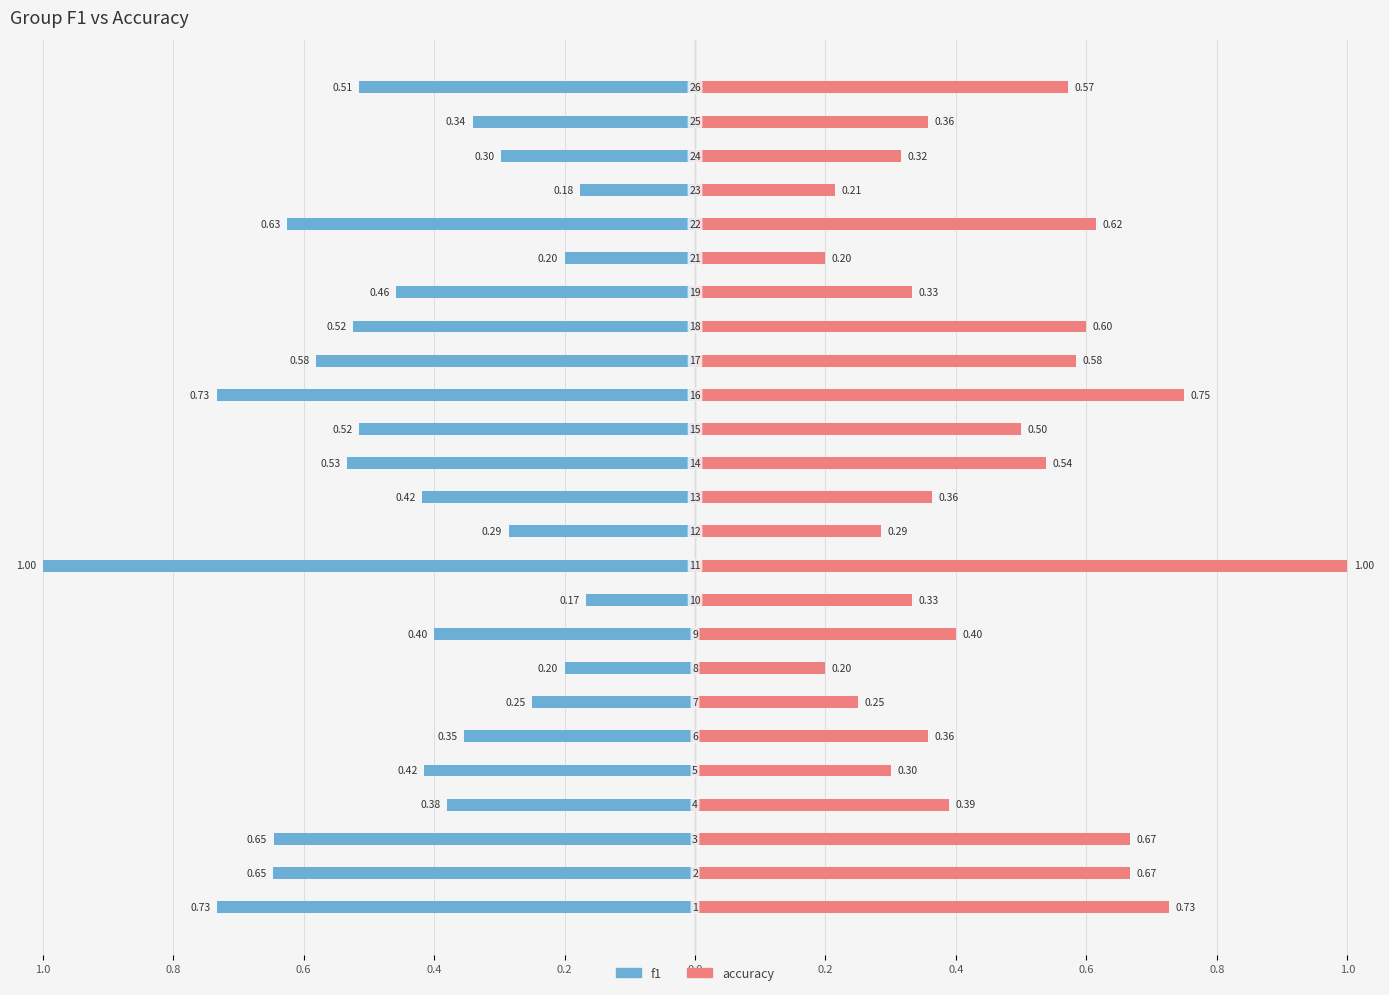

Rank the series by their average value, from highest to lowest.

accuracy, f1